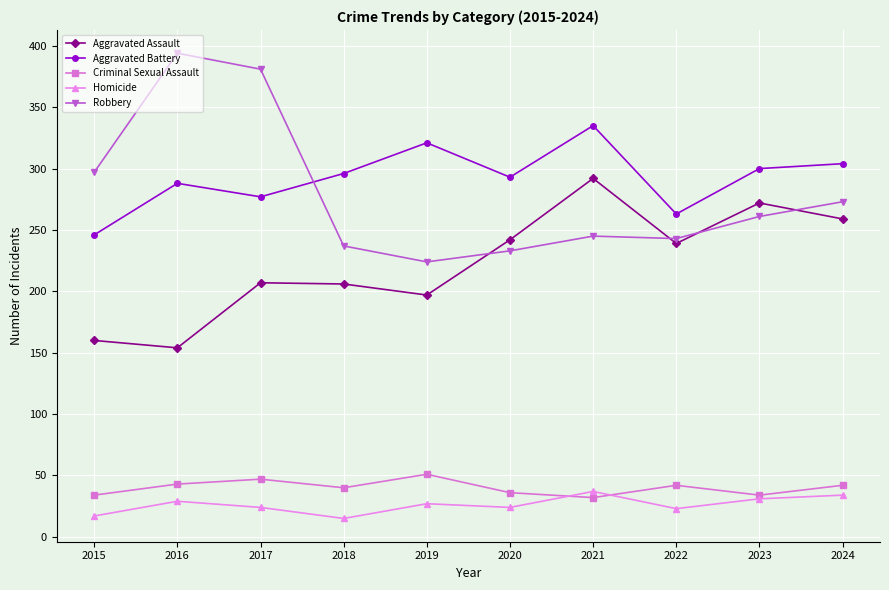

What is the difference between the second highest and second lowest values in the Aggravated Assault series?

112